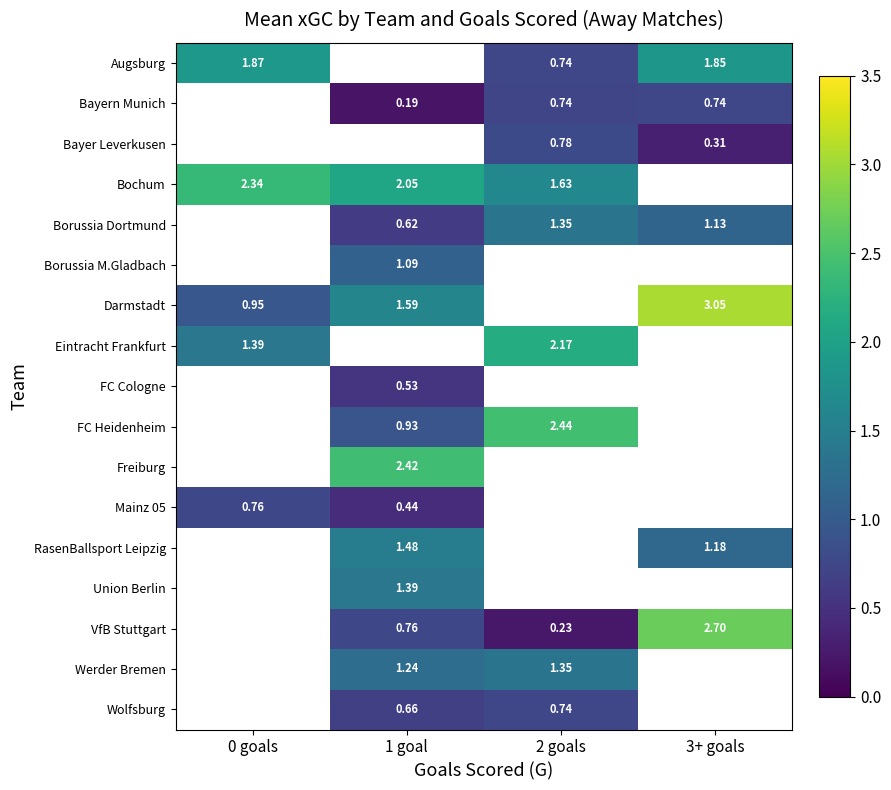

What is the difference between the highest and lowest values at 2 goals?

2.2